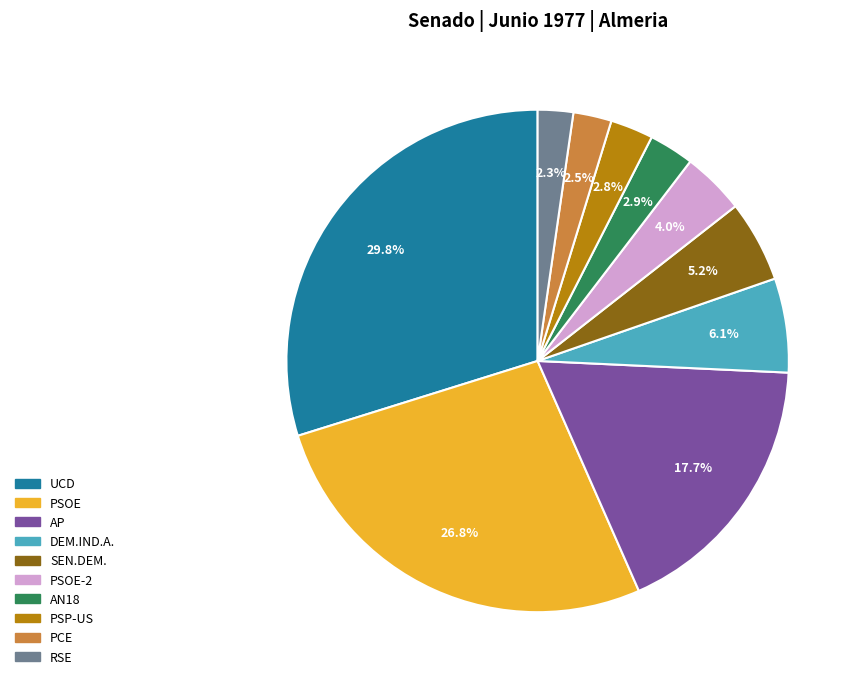

Does any single category account for the majority?

No